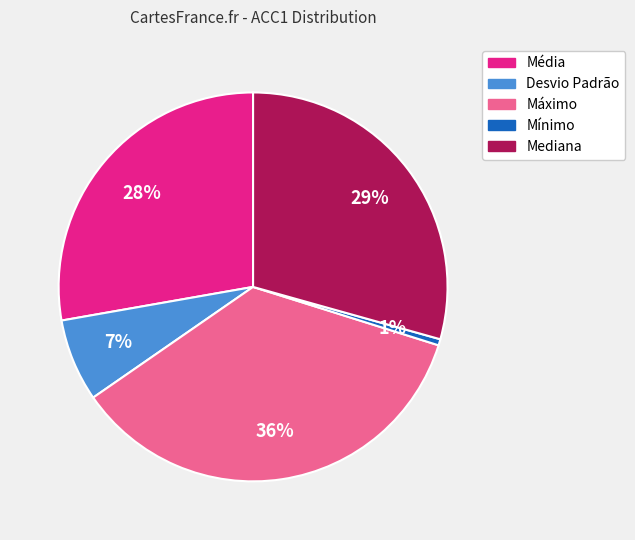

Is there a majority slice in this chart?

No